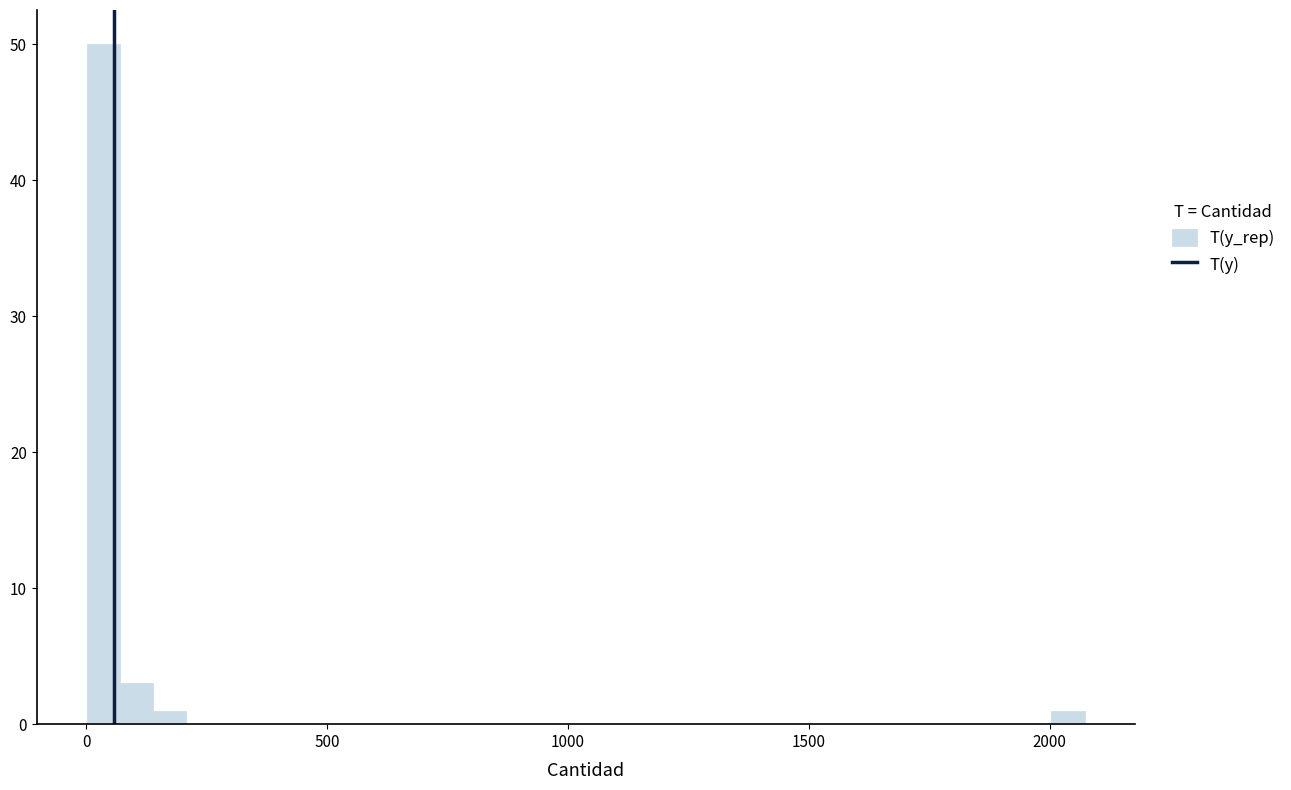

Around what value on the x-axis is the tallest bar? Give the approximate position of its centre, as read against the axis.

50